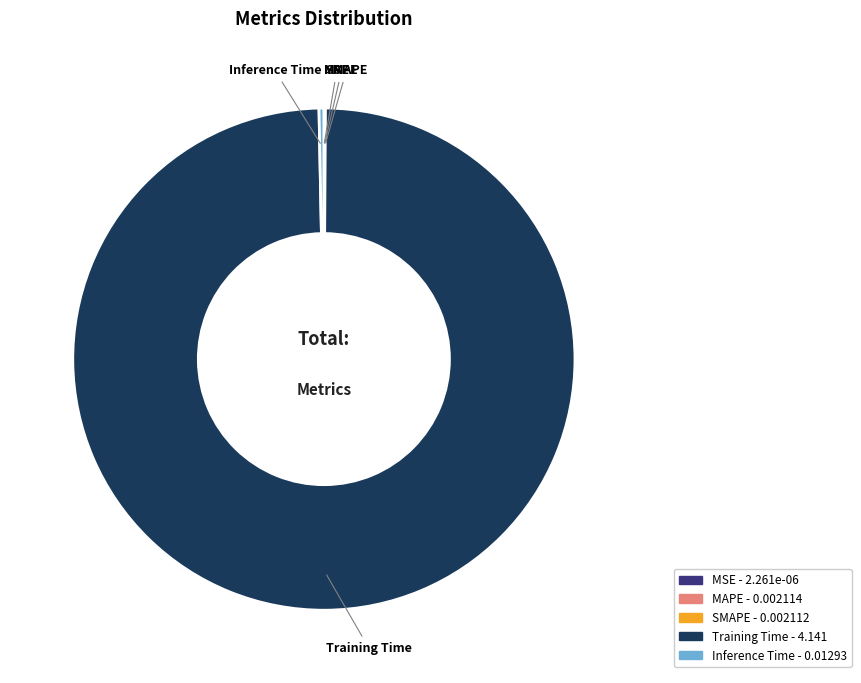

What is the largest slice in the pie chart?

Training Time